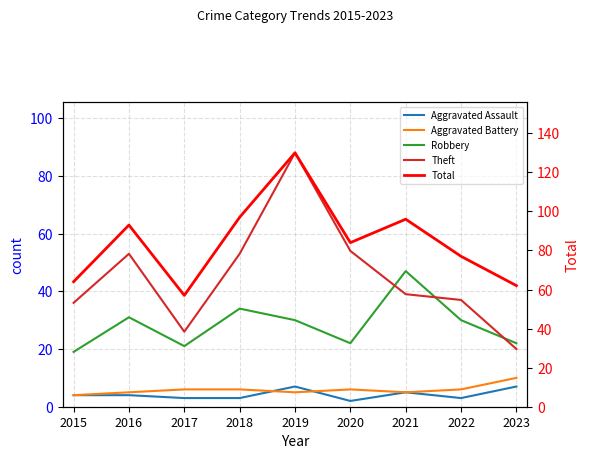

The Robbery series shows 45 at 2018. True or false?

False